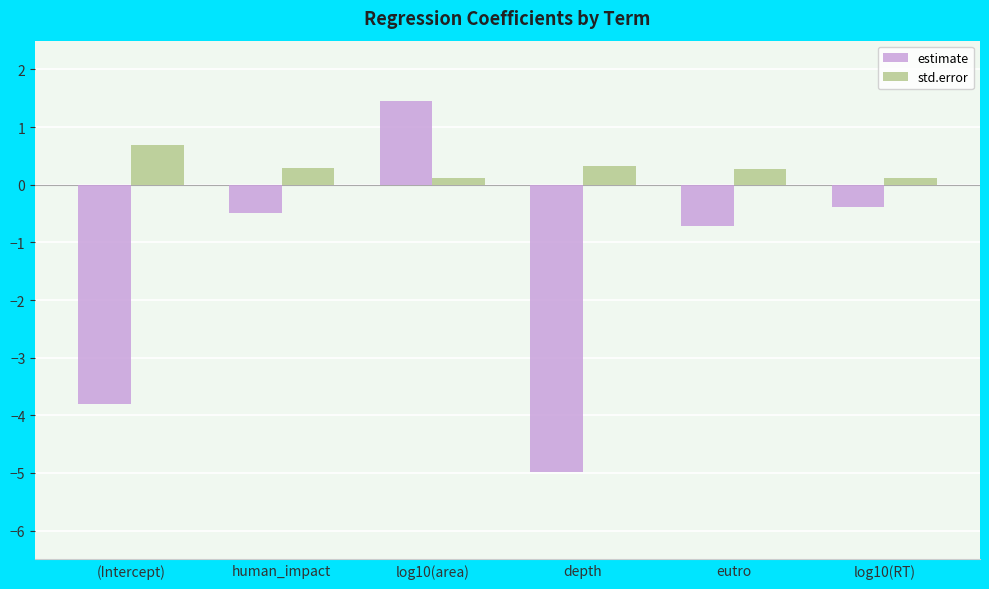

How many bars are there in total?

12